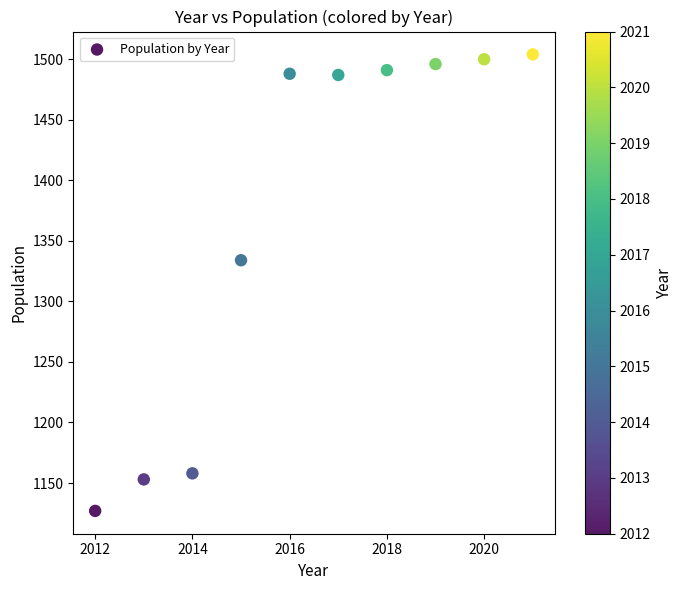

What is the average X value?

2016